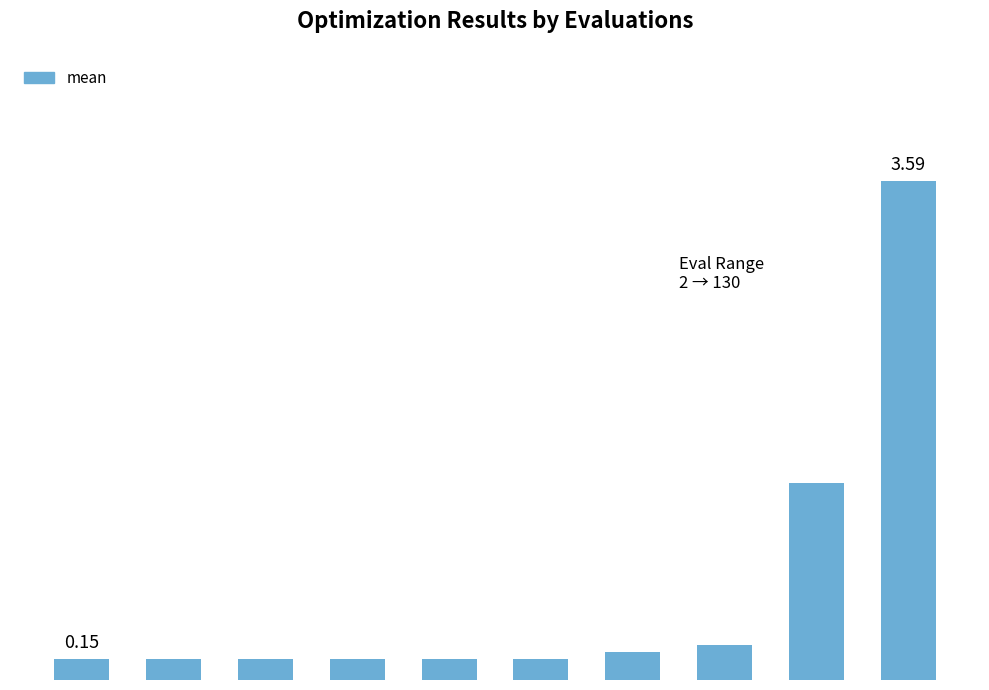

Rank the categories by value from lowest to highest.

130, 110, 90, 73, 55, 42, 30, 24, 4, 2